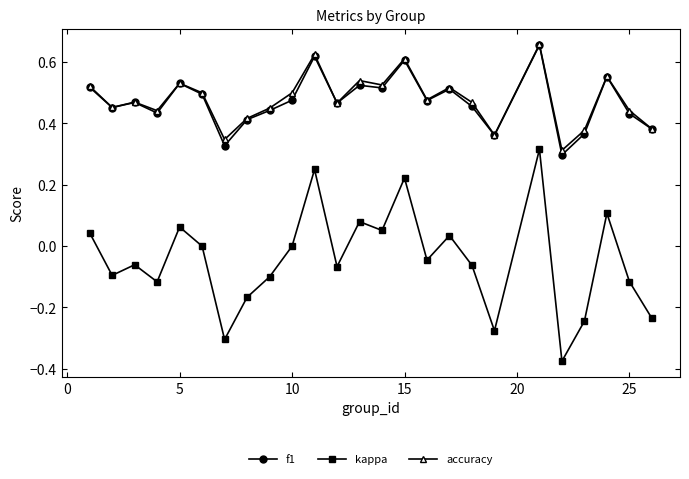

Does the chart display data point markers on the line(s)?

Yes